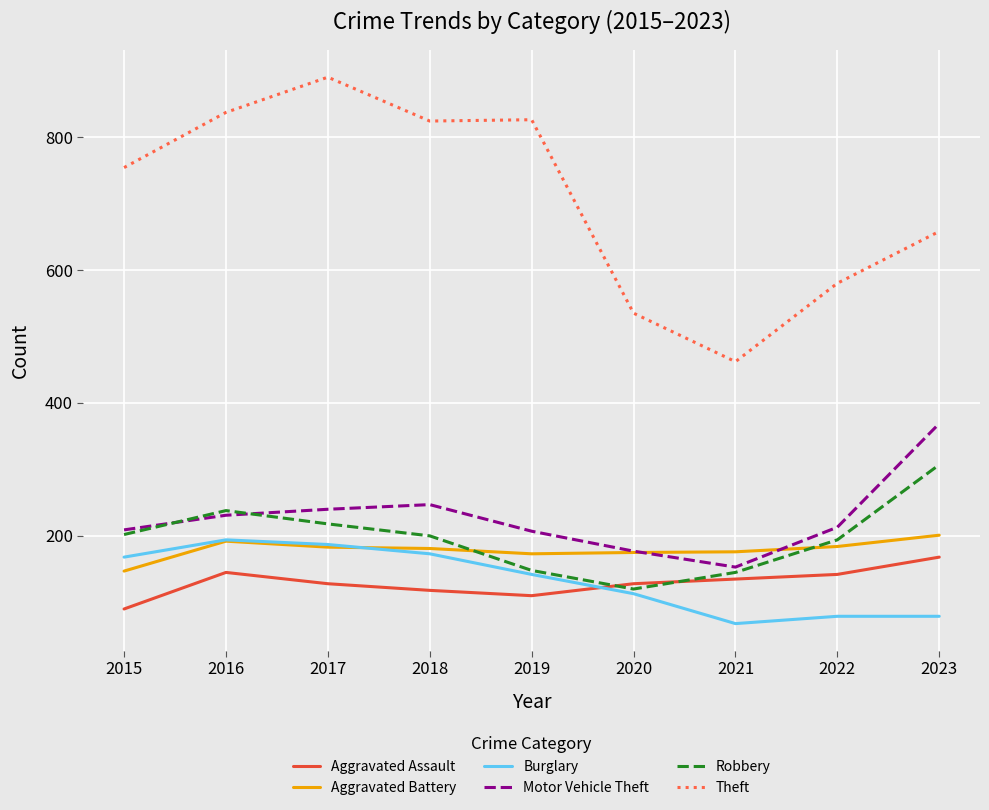

What is the maximum value shown in the chart?

890